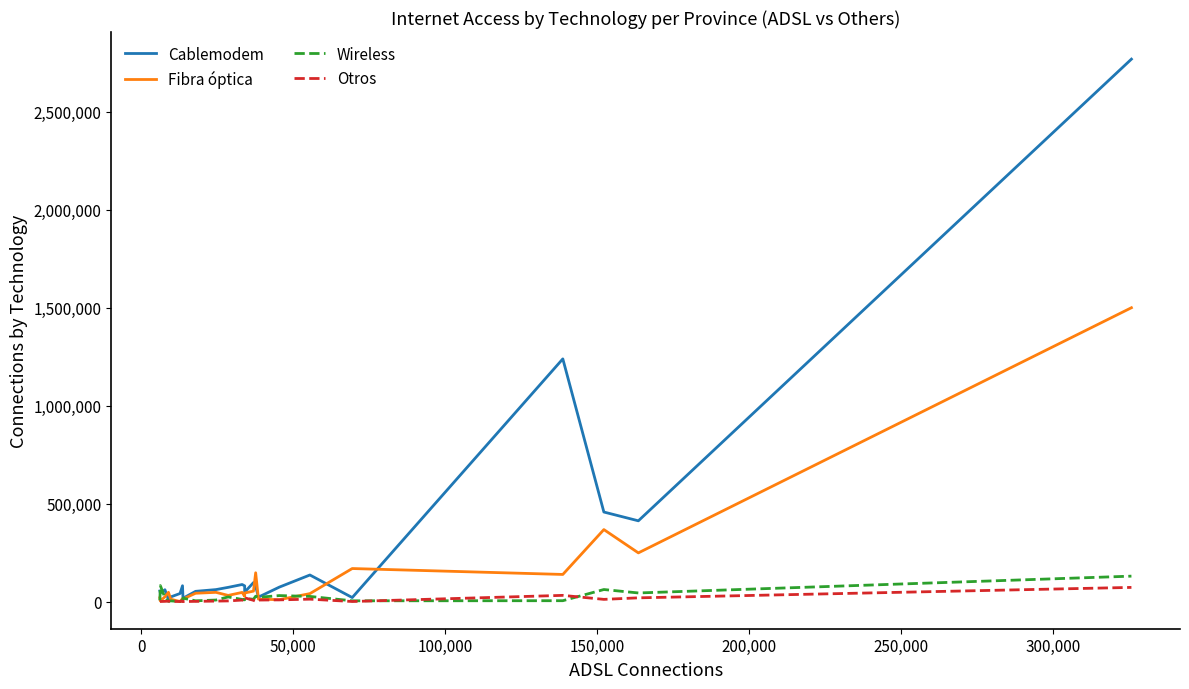

What is the highest value of the Wireless series?

129910